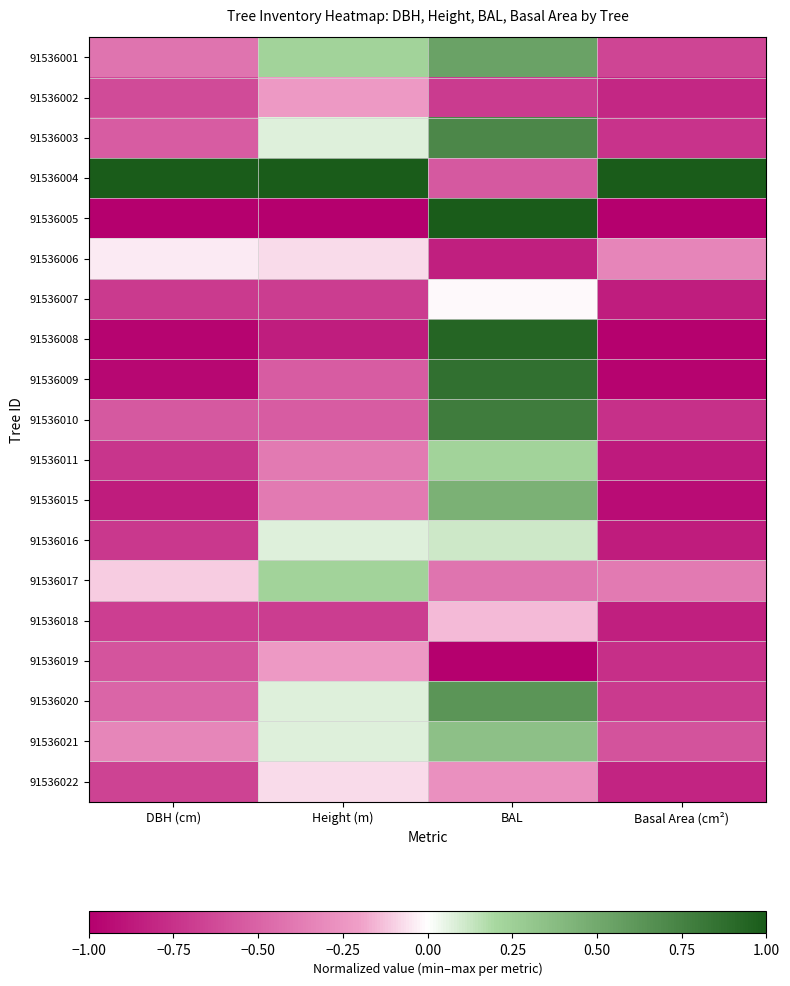

Reading right to left, transcribe all the data shown in this chart.

91536001: Basal Area (cm²)=-0.7	BAL=0.5	Height (m)=0.2	DBH (cm)=-0.4
91536002: Basal Area (cm²)=-0.8	BAL=-0.7	Height (m)=-0.2	DBH (cm)=-0.6
91536003: Basal Area (cm²)=-0.7	BAL=0.7	Height (m)=0.1	DBH (cm)=-0.5
91536004: Basal Area (cm²)=1.0	BAL=-0.6	Height (m)=1.0	DBH (cm)=1.0
91536005: Basal Area (cm²)=-1.0	BAL=1.0	Height (m)=-1.0	DBH (cm)=-1.0
91536006: Basal Area (cm²)=-0.3	BAL=-0.8	Height (m)=-0.1	DBH (cm)=-0.0
91536007: Basal Area (cm²)=-0.9	BAL=-0.0	Height (m)=-0.7	DBH (cm)=-0.7
91536008: Basal Area (cm²)=-1.0	BAL=0.9	Height (m)=-0.8	DBH (cm)=-1.0
91536009: Basal Area (cm²)=-1.0	BAL=0.9	Height (m)=-0.5	DBH (cm)=-1.0
91536010: Basal Area (cm²)=-0.8	BAL=0.8	Height (m)=-0.5	DBH (cm)=-0.6
91536011: Basal Area (cm²)=-0.9	BAL=0.2	Height (m)=-0.4	DBH (cm)=-0.7
91536015: Basal Area (cm²)=-0.9	BAL=0.5	Height (m)=-0.4	DBH (cm)=-0.9
91536016: Basal Area (cm²)=-0.9	BAL=0.1	Height (m)=0.1	DBH (cm)=-0.7
91536017: Basal Area (cm²)=-0.4	BAL=-0.4	Height (m)=0.2	DBH (cm)=-0.1
91536018: Basal Area (cm²)=-0.8	BAL=-0.1	Height (m)=-0.7	DBH (cm)=-0.7
91536019: Basal Area (cm²)=-0.8	BAL=-1.0	Height (m)=-0.2	DBH (cm)=-0.6
91536020: Basal Area (cm²)=-0.7	BAL=0.6	Height (m)=0.1	DBH (cm)=-0.5
91536021: Basal Area (cm²)=-0.6	BAL=0.4	Height (m)=0.1	DBH (cm)=-0.3
91536022: Basal Area (cm²)=-0.8	BAL=-0.3	Height (m)=-0.1	DBH (cm)=-0.7